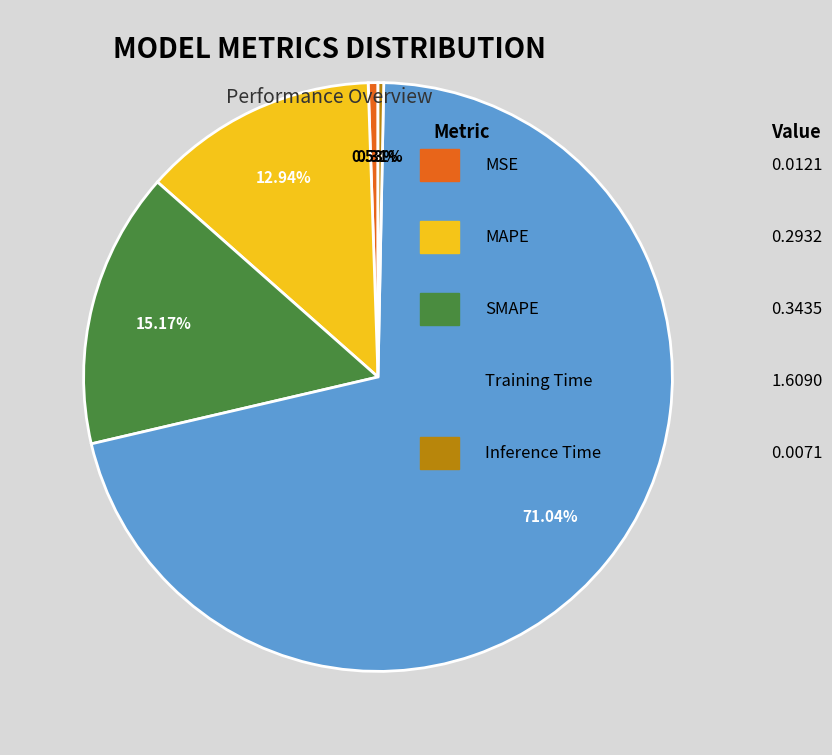

Is there a majority slice in this chart?

Yes